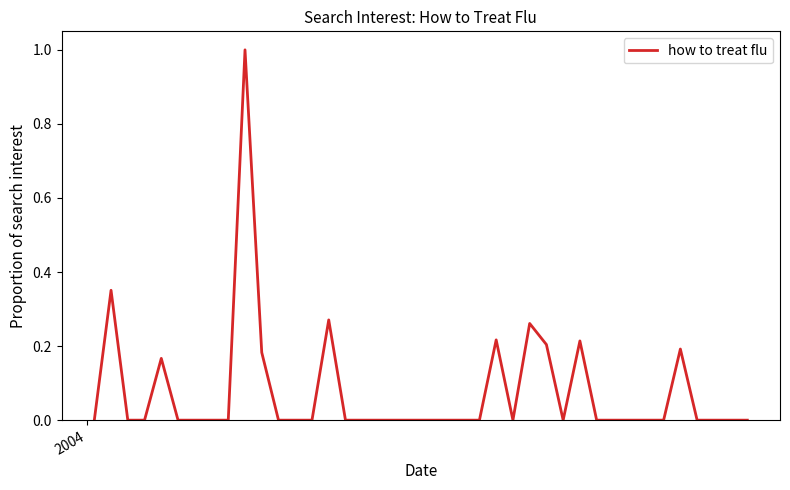

What is the difference between the maximum and minimum values?

1.0